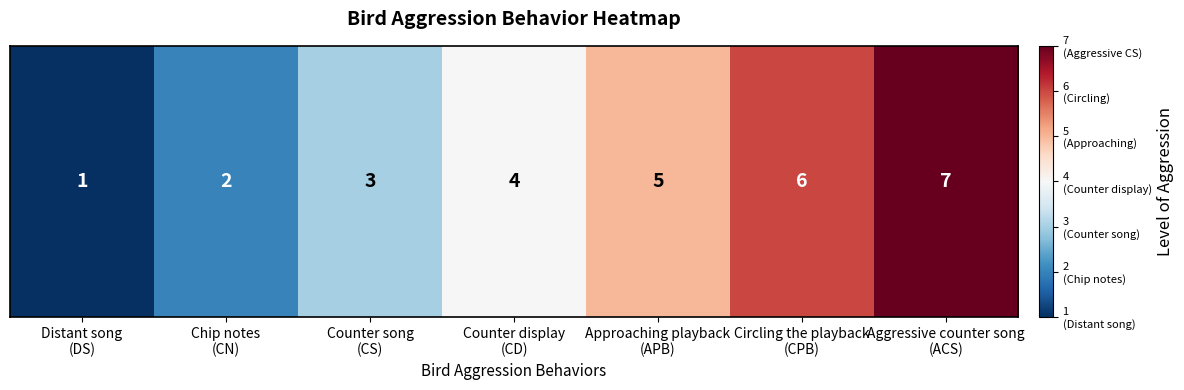

Read the value at Circling the playback
(CPB).

6